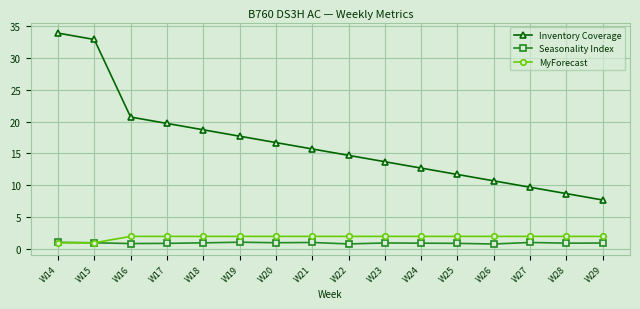

Which series has the largest total across all categories?

Inventory Coverage